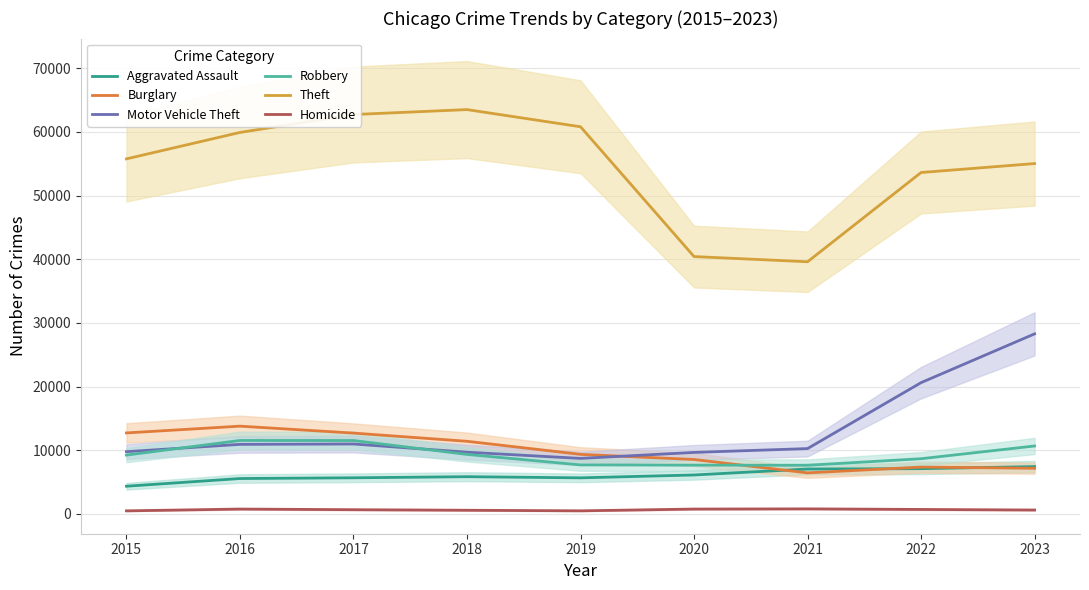

Which series has the widest spread of values?

Theft